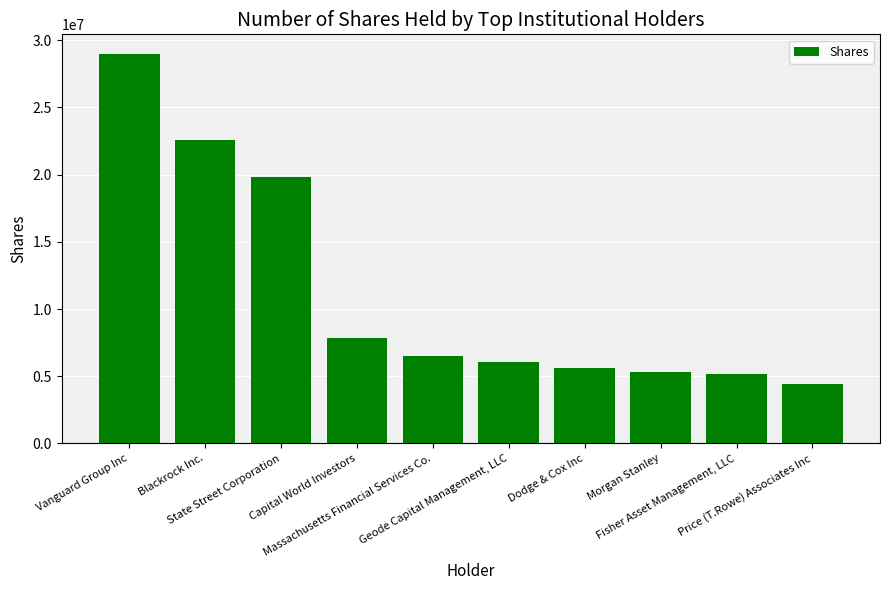

What is the difference between the second highest and second lowest values?

17408414